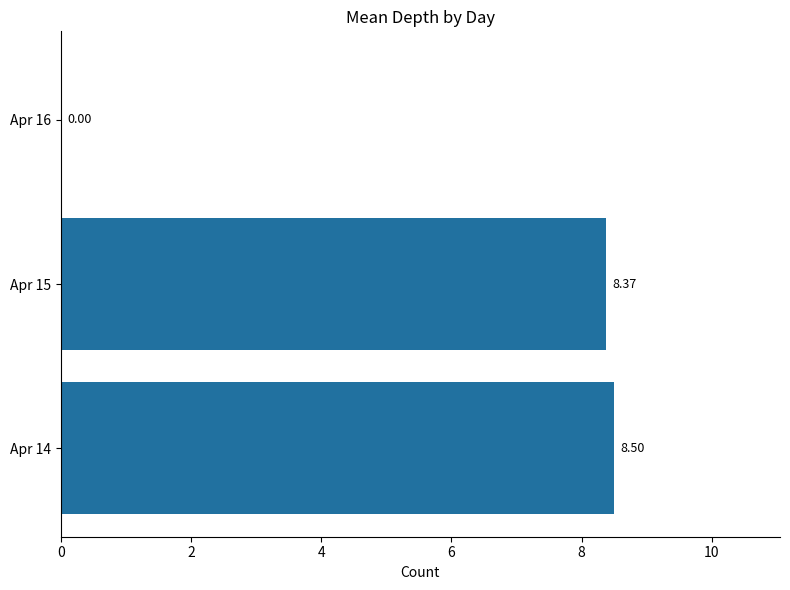

What is the sum of all values?

16.9